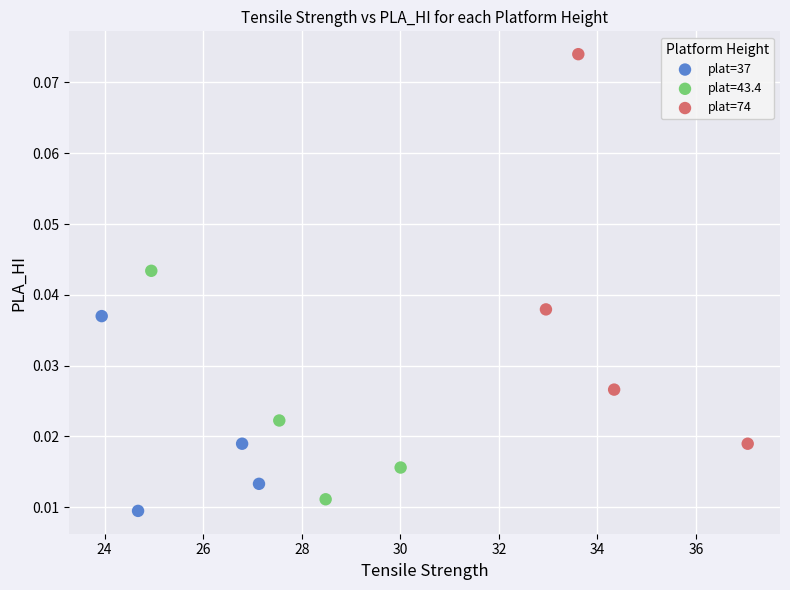

Which series has the widest spread of Y values?

plat=74